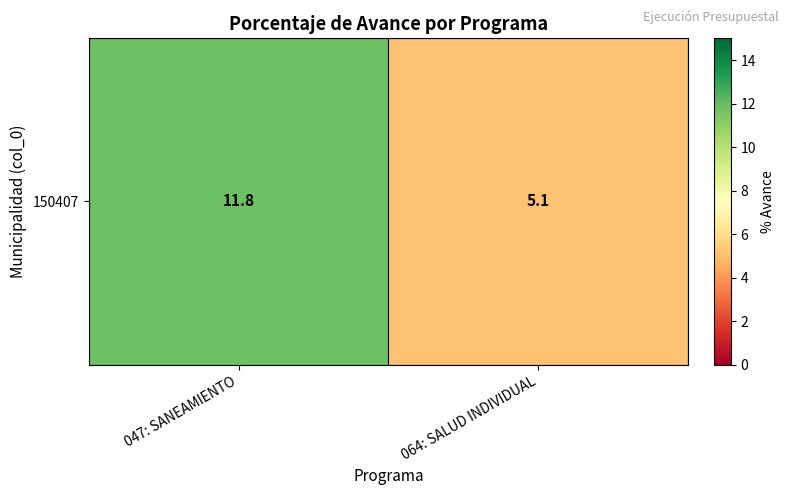

Is it true that the value at 064: SALUD INDIVIDUAL is 5.1?

True